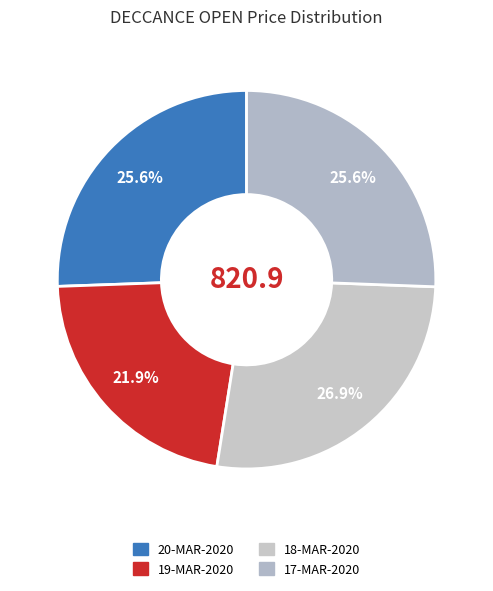

How many slices are in this pie chart?

4